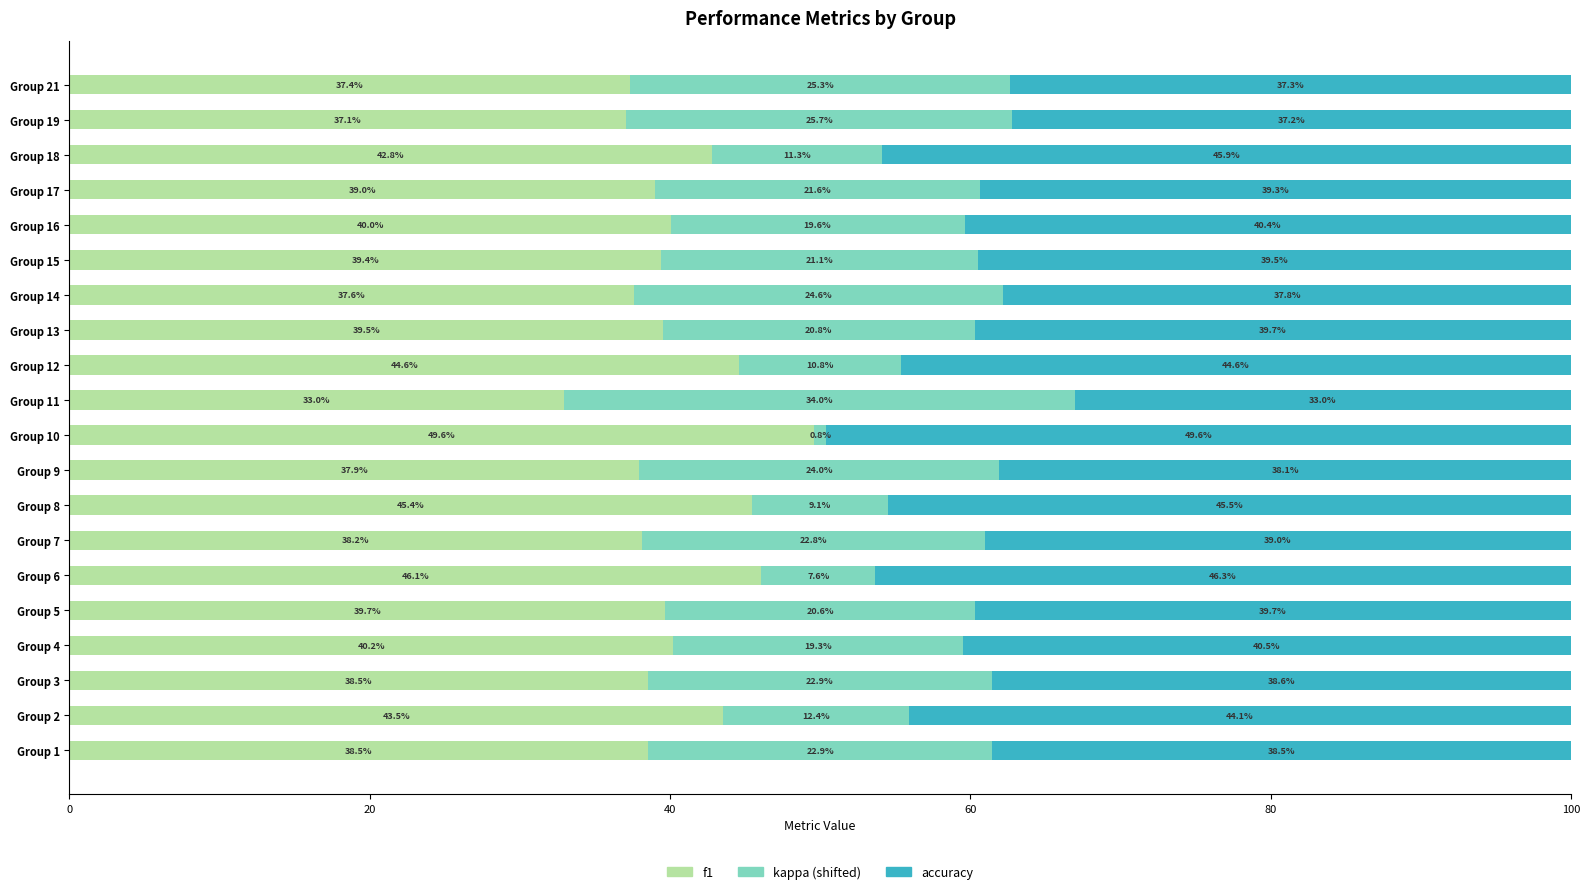

What is the total value across all series at Group 19?

100.0